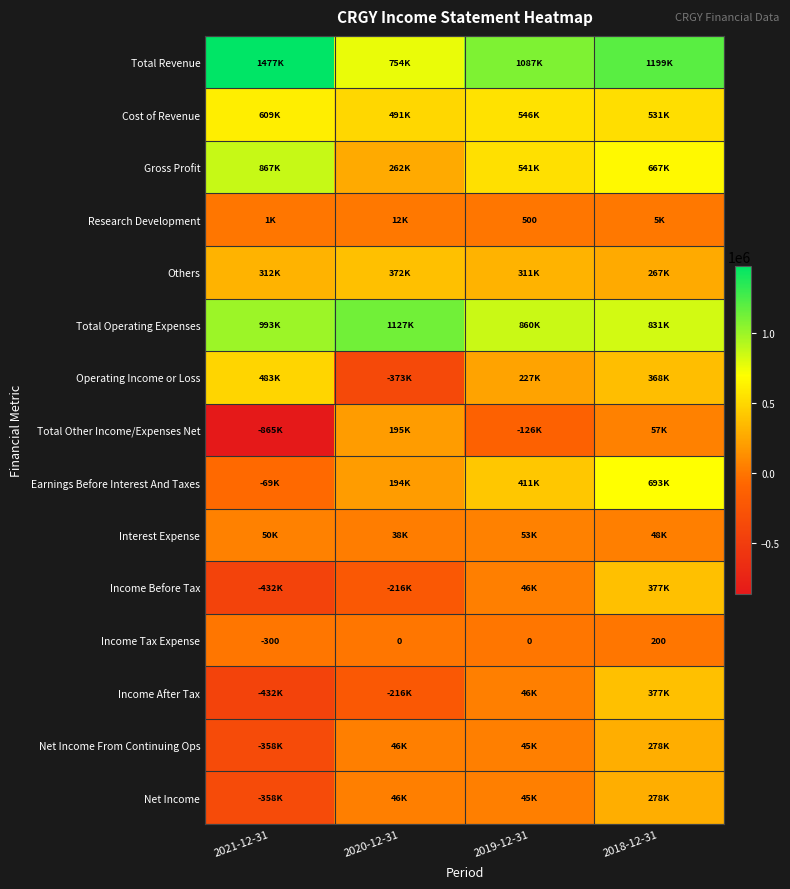

How many values in Net Income are above zero?

3